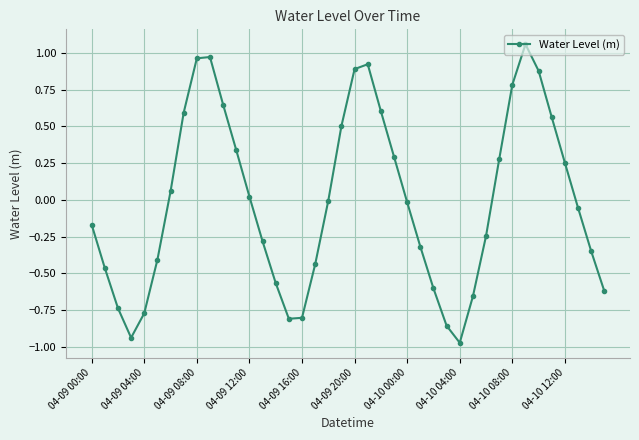

How many lines are shown in the chart?

1